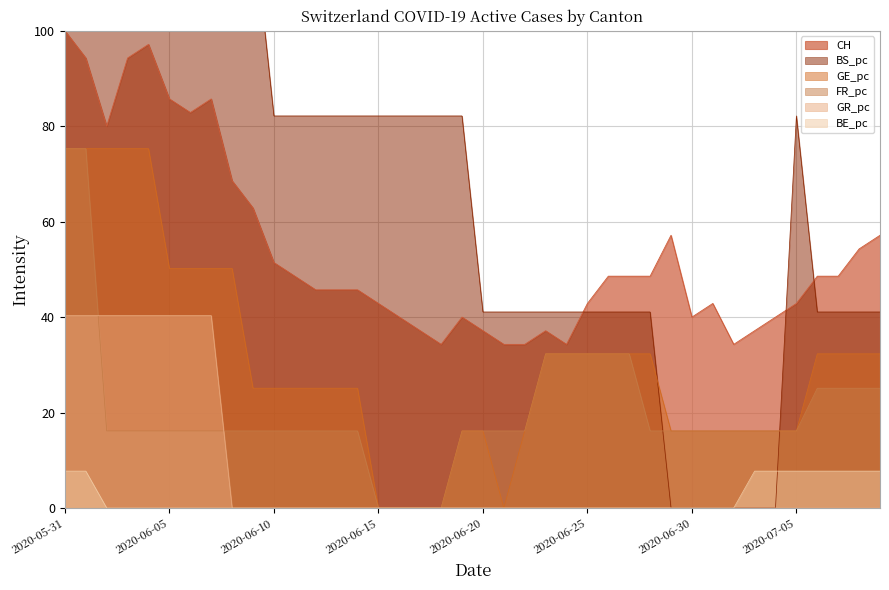

Which label corresponds to the largest value in the chart?

2020-05-31